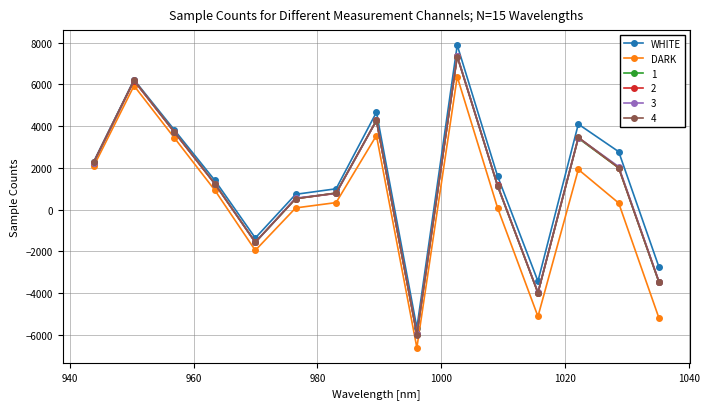

What is the maximum value shown in the chart?

7875.3